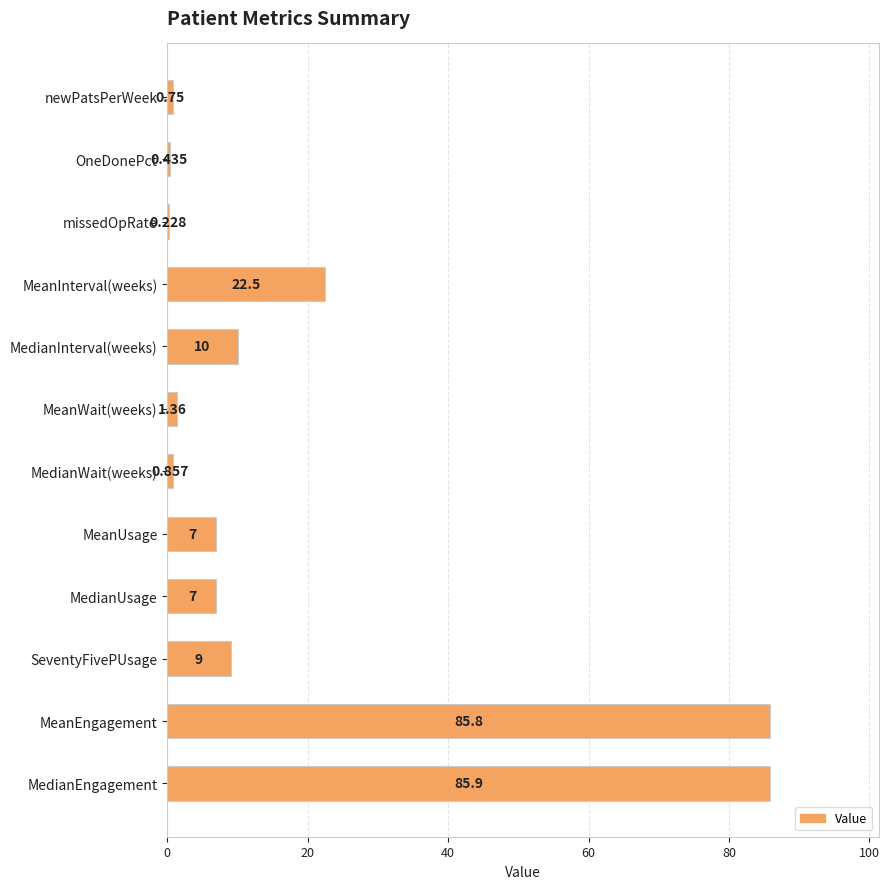

Between MedianWait(weeks) and missedOpRate, which is larger?

MedianWait(weeks)